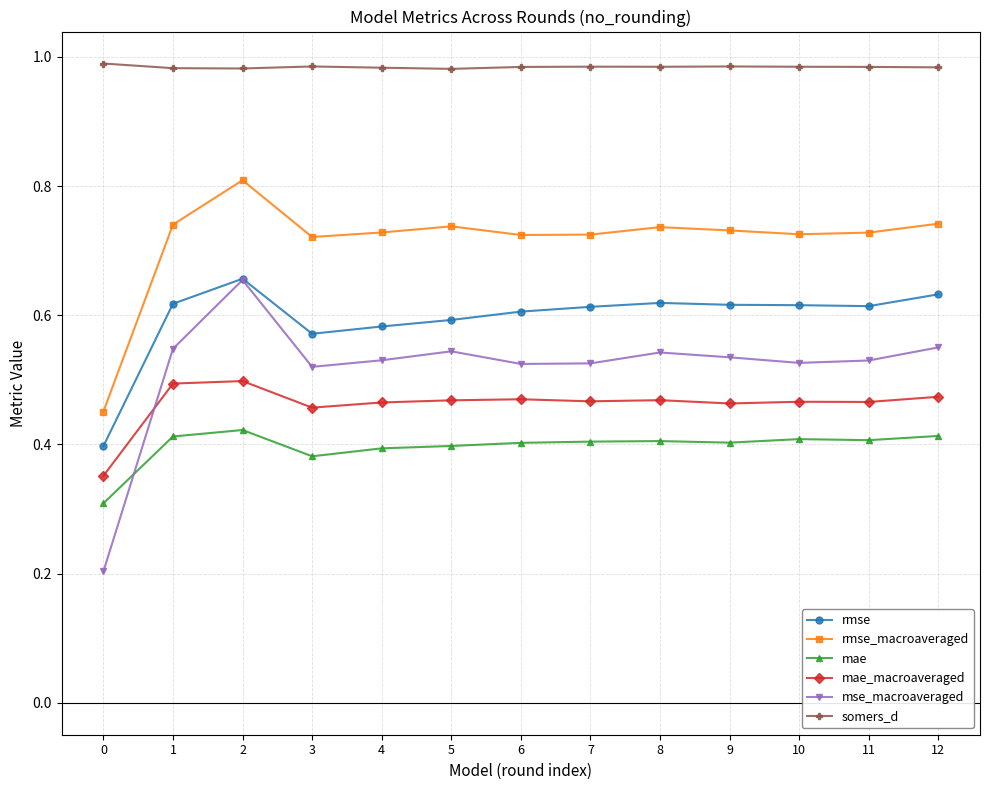

At 11, list the series in order from largest to smallest.

somers_d, rmse_macroaveraged, rmse, mse_macroaveraged, mae_macroaveraged, mae